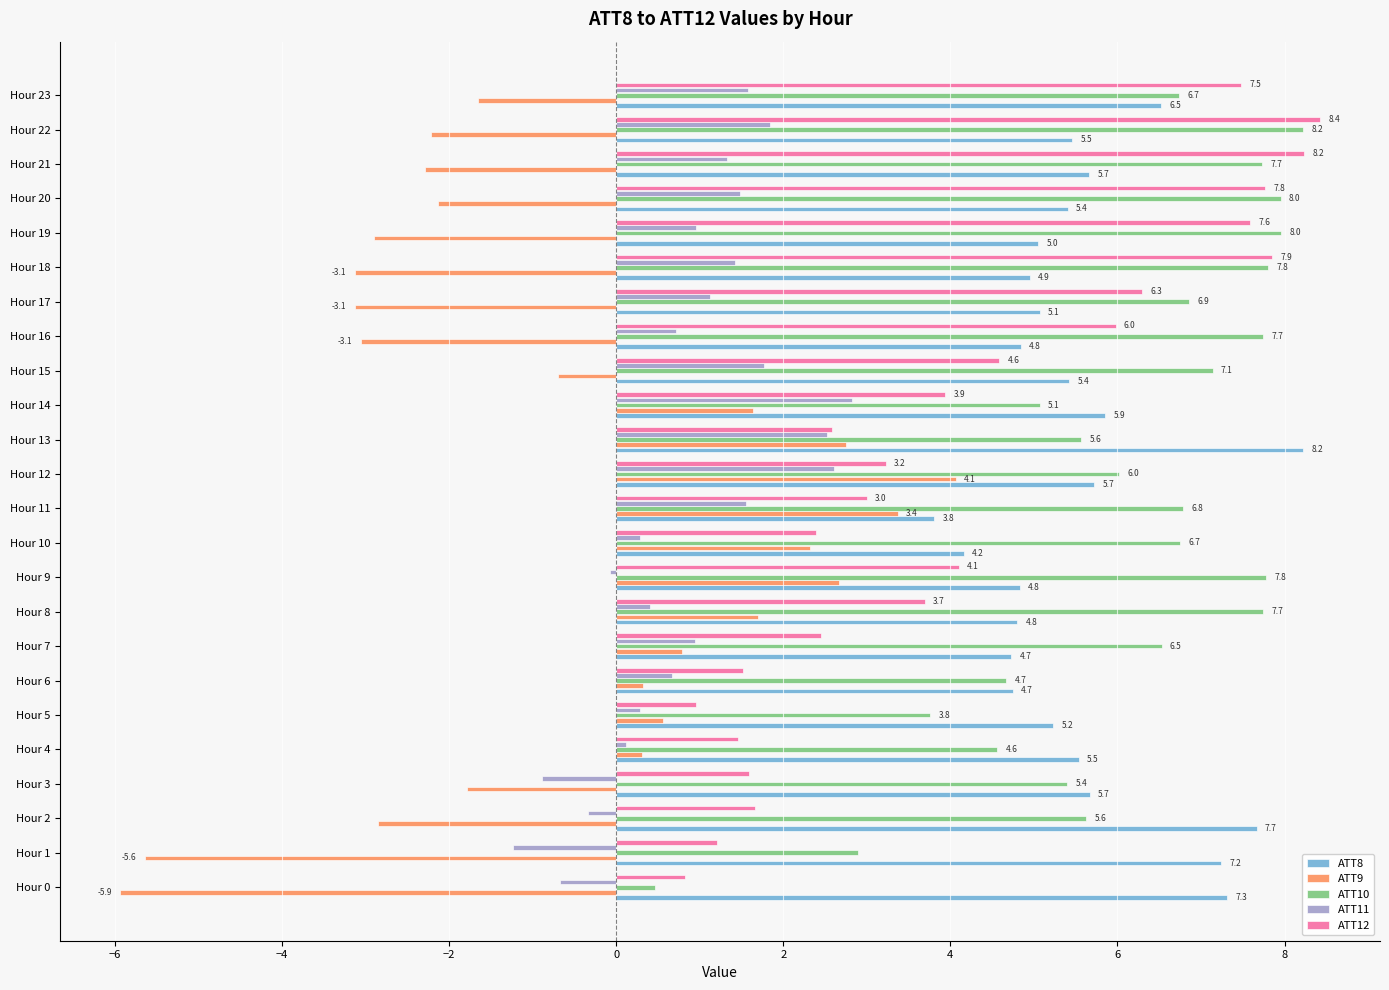

At how many categories does at least one series exceed 4?

24